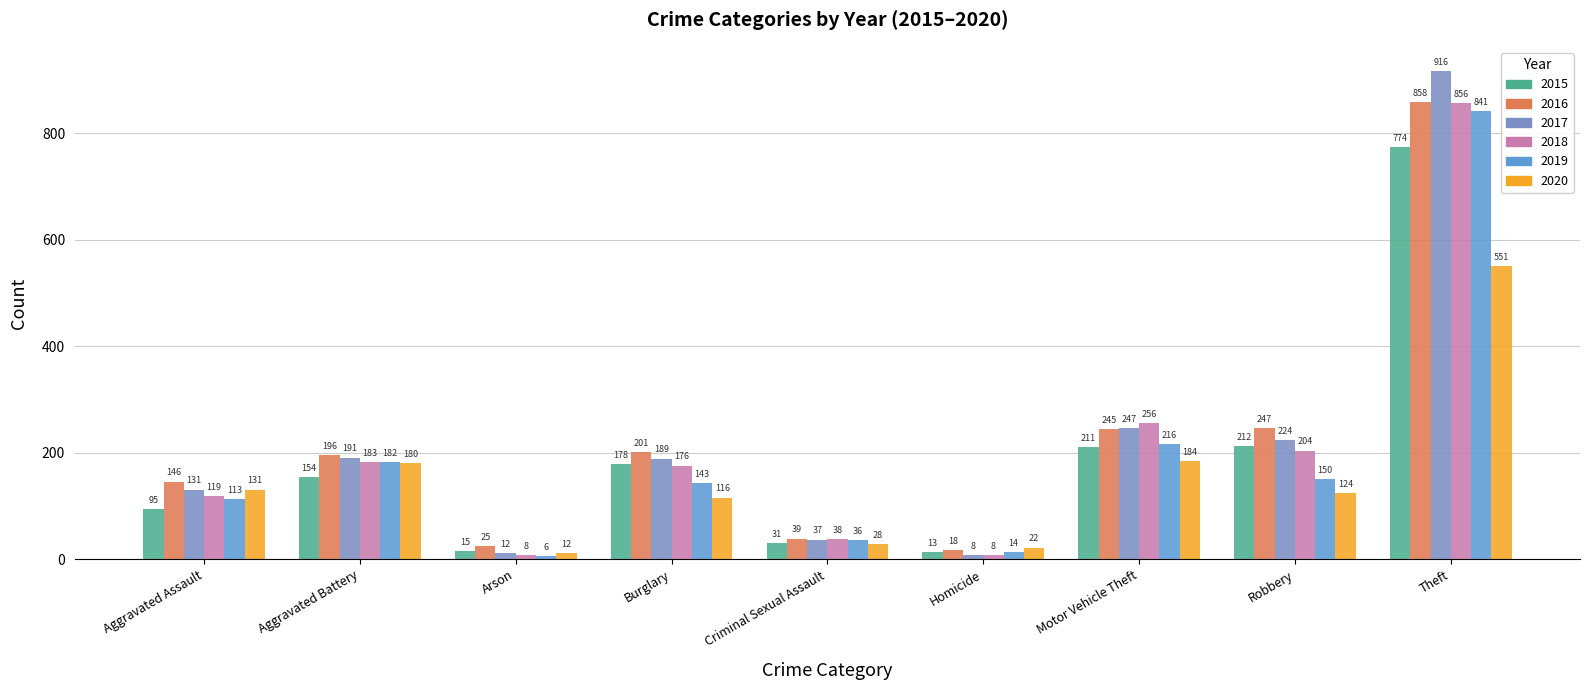

What is the difference between the second highest and minimum values in the 2017 series?

239